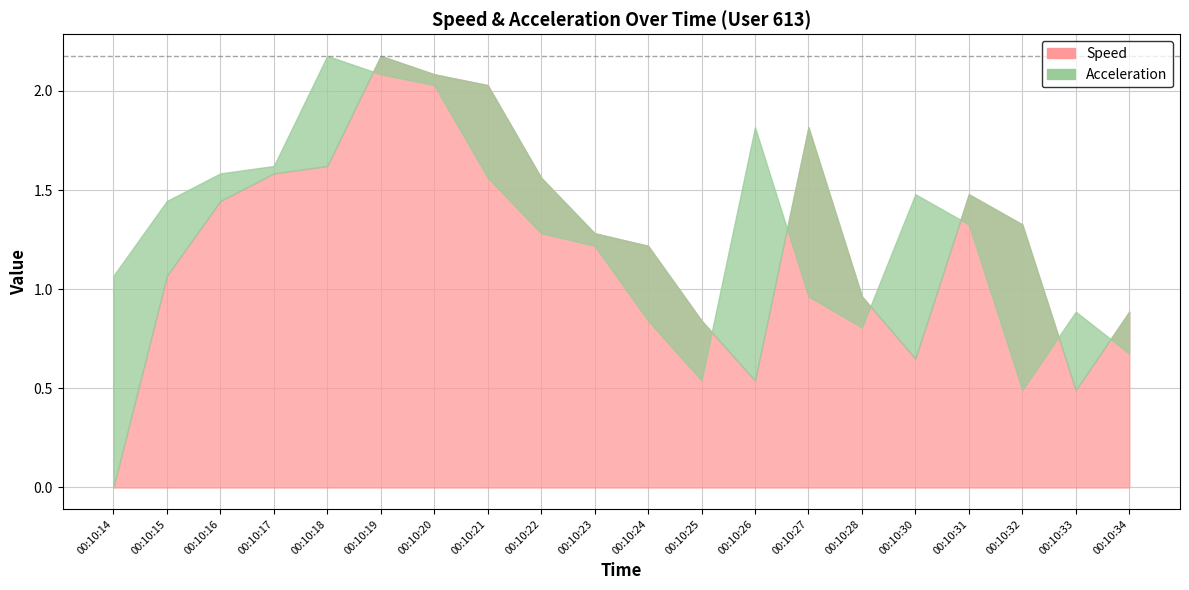

Is the value of Acceleration at 00:10:14 greater than the value of Speed at 00:10:31?

No